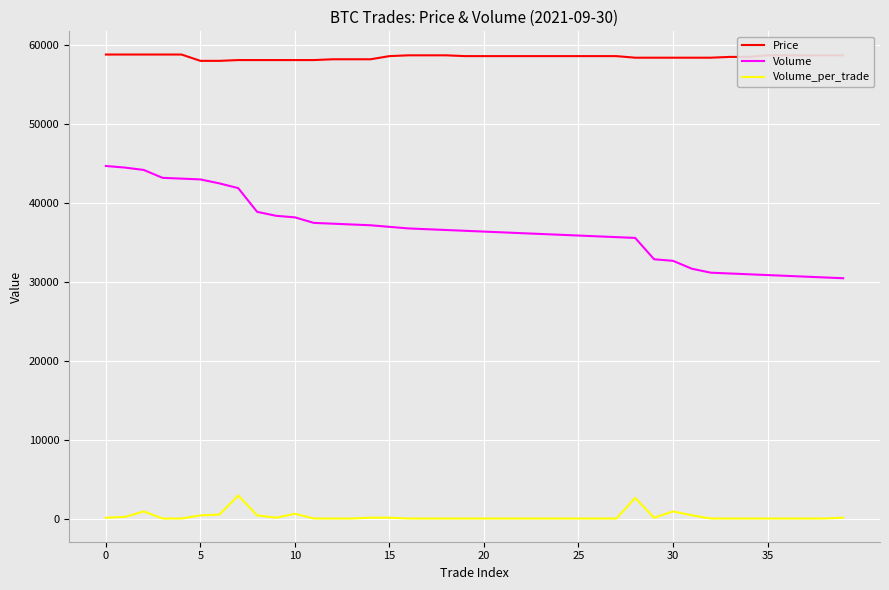

Does the chart have visible grid lines?

Yes